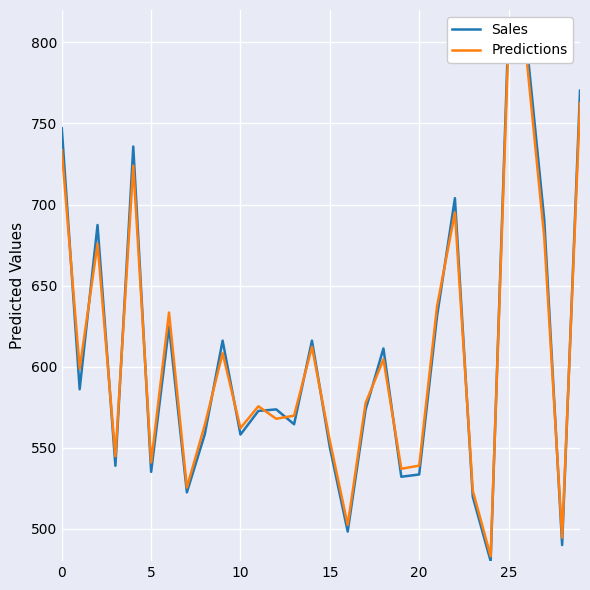

How many lines are shown in the chart?

2